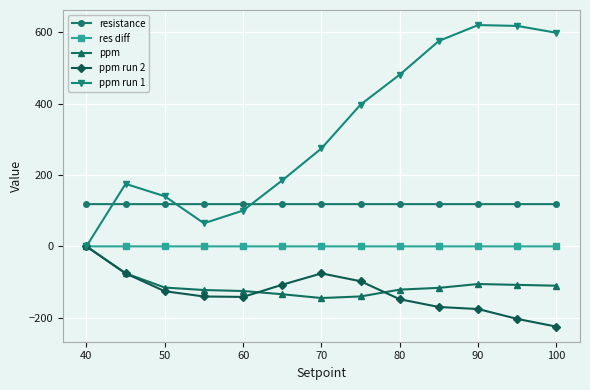

Which series has the largest total across all categories?

ppm run 1